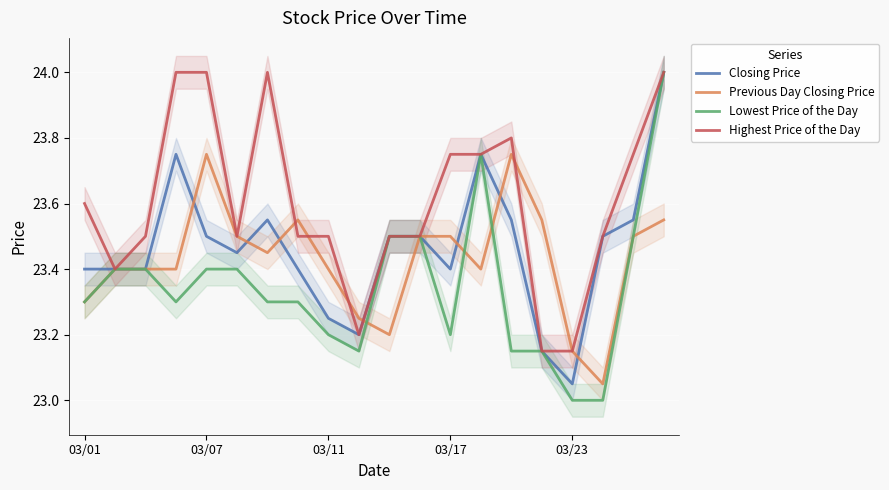

The Highest Price of the Day series shows 31.6 at 03/17. True or false?

False